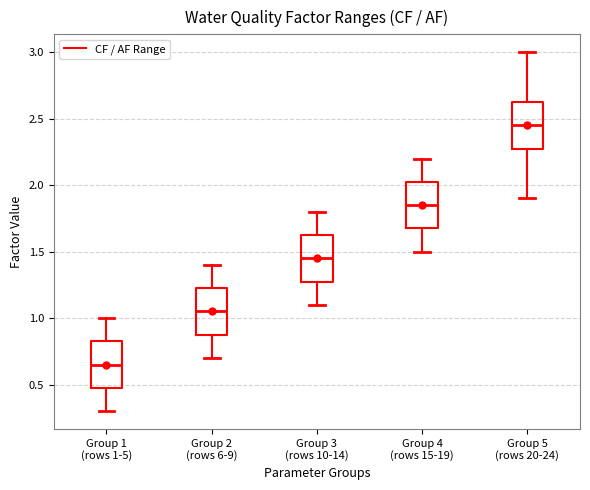

Where does the lower whisker of the box for Group 3 (rows 10-14) end on the y-axis? The values are not printed on the chart, so give them approximately, as read against the axis.

1.10